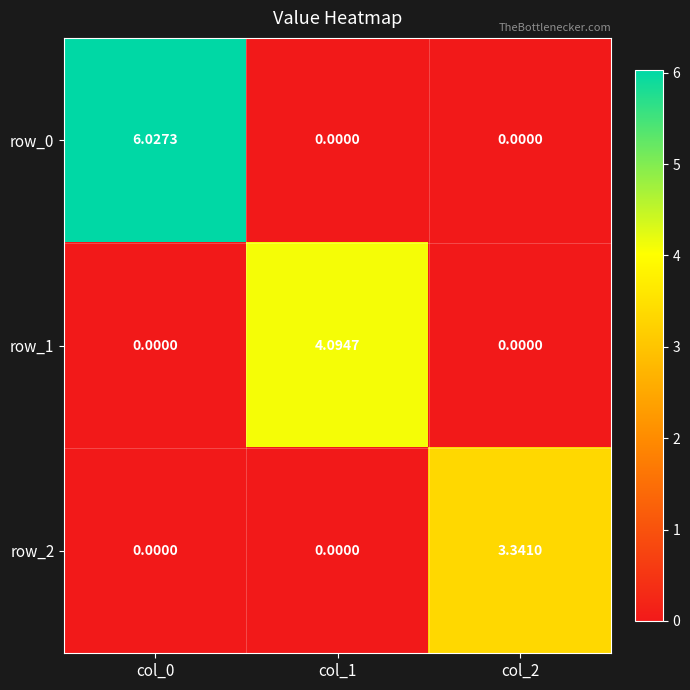

Is the value of row_0 at col_1 greater than the value of row_1 at col_1?

No